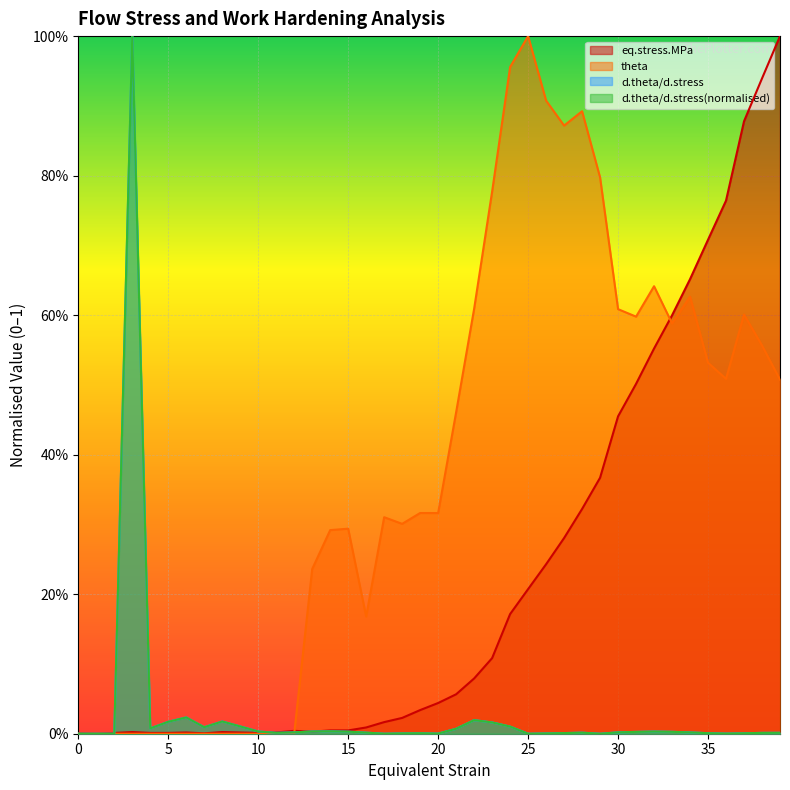

True or false: theta and d.theta/d.stress(normalised) intersect in this chart.

True